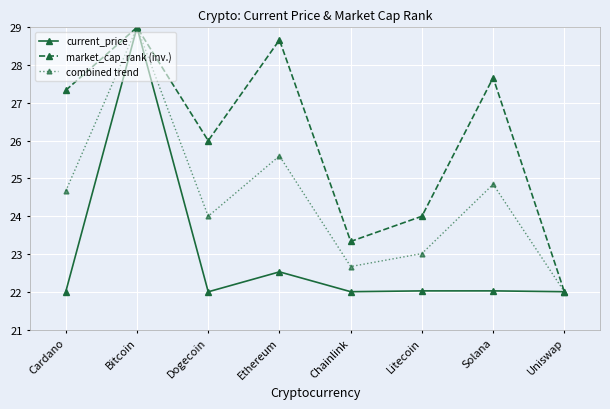

True or false: market_cap_rank (inv.) has a value of 6.7 at Dogecoin.

False